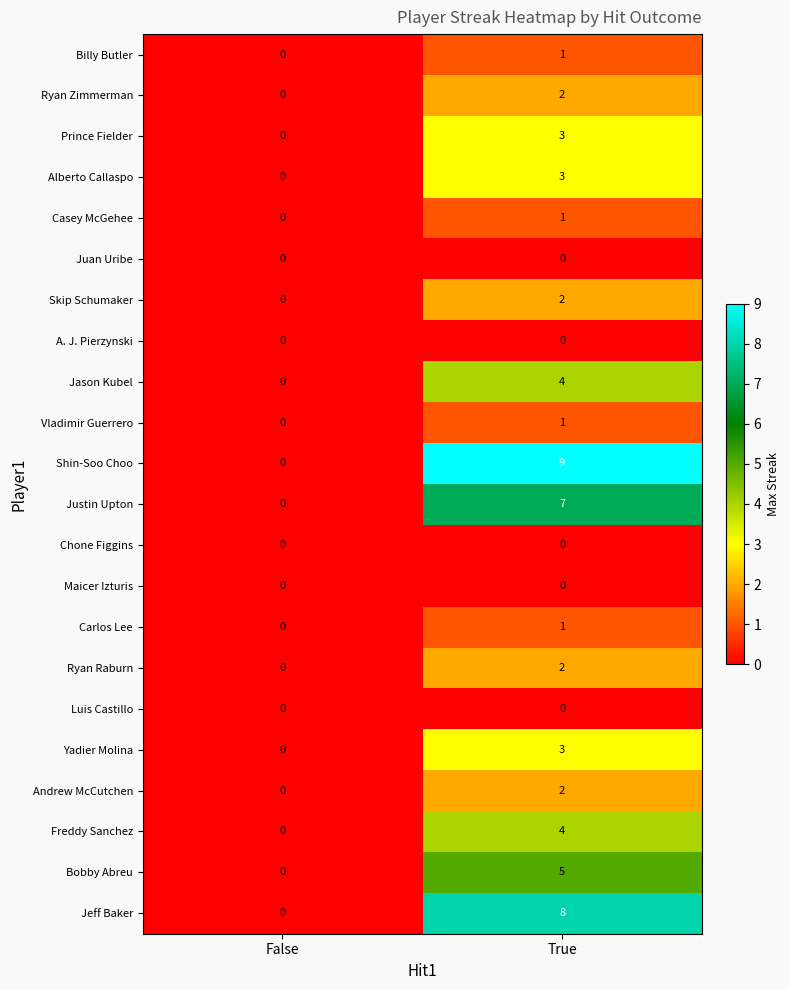

How many data points in Freddy Sanchez are less than 4?

1